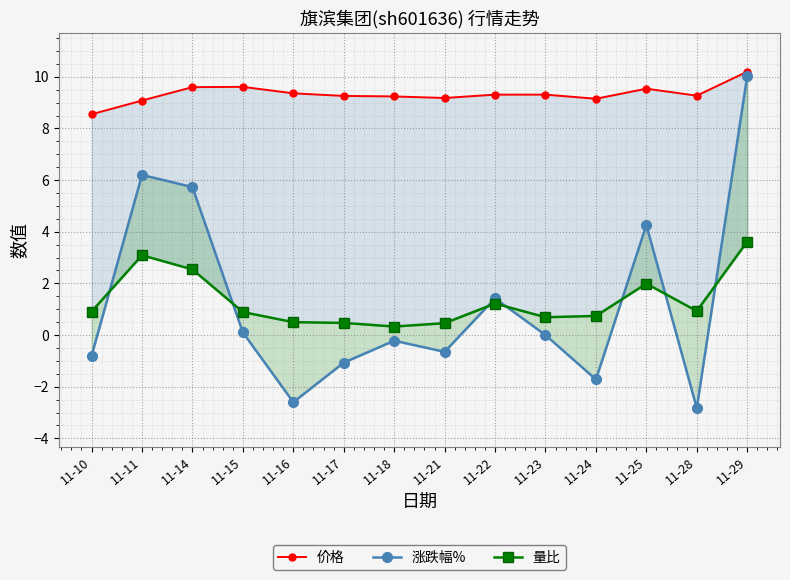

Reading left to right, list all the values displayed in this chart.

价格: 8.6	9.1	9.6	9.6	9.4	9.3	9.2	9.2	9.3	9.3	9.2	9.5	9.3	10.2
涨跌幅%: -0.8	6.2	5.7	0.1	-2.6	-1.1	-0.2	-0.7	1.4	0.0	-1.7	4.3	-2.8	10.0
量比: 0.9	3.1	2.5	0.9	0.5	0.5	0.3	0.5	1.2	0.7	0.7	2.0	0.9	3.6